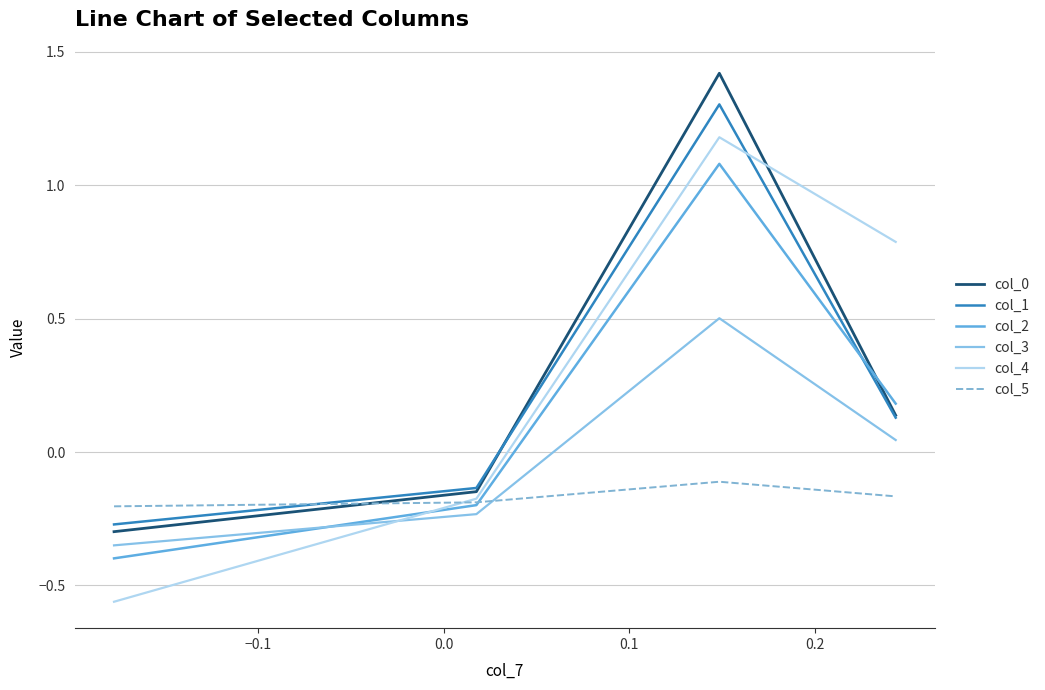

Which series has the largest range (max minus min)?

col_4